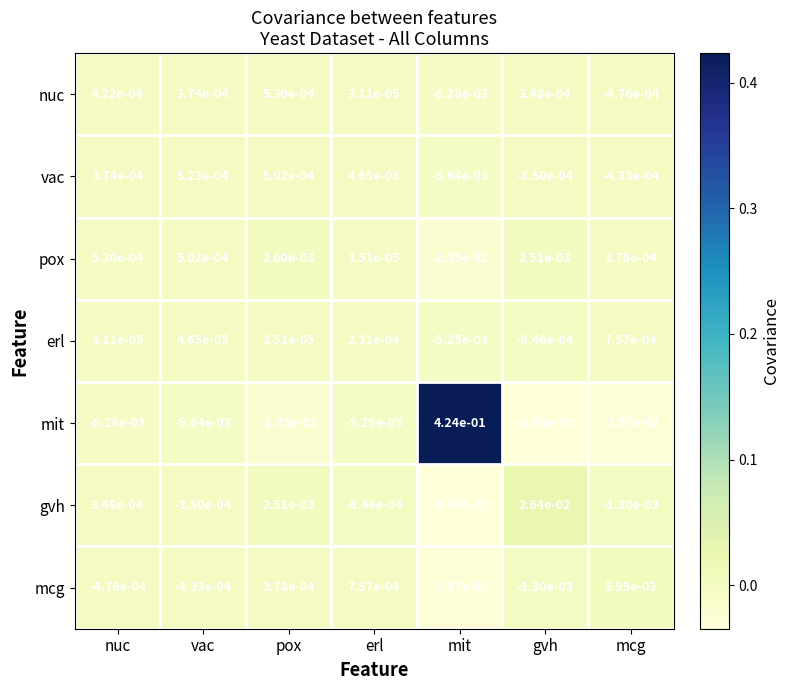

Which series has the widest spread of values?

mit